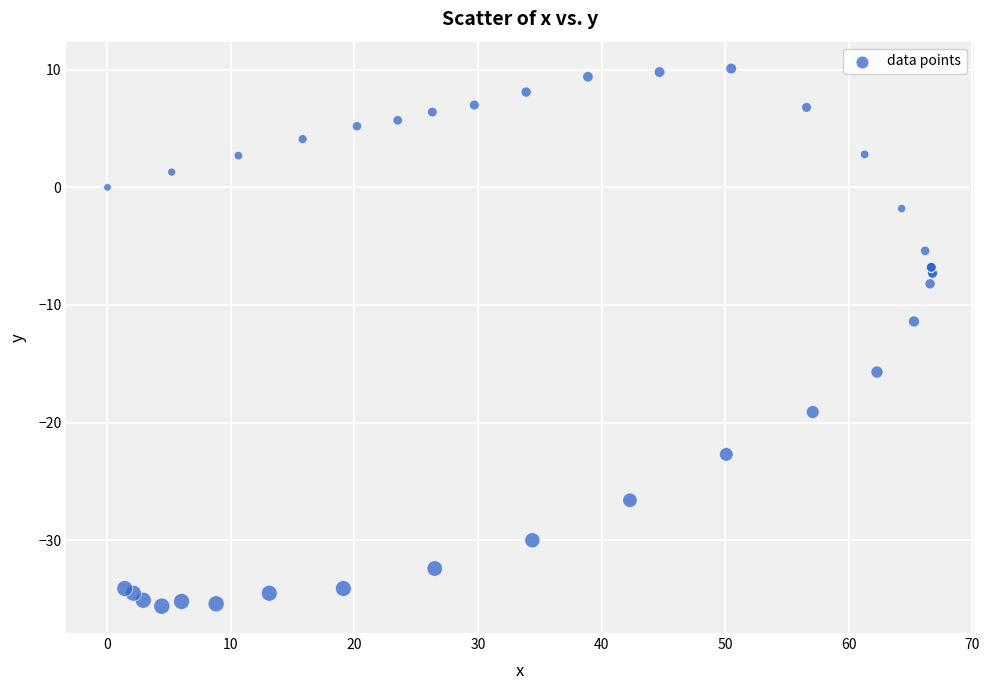

What Y value in the scatter plot is closest to -12?

-11.4